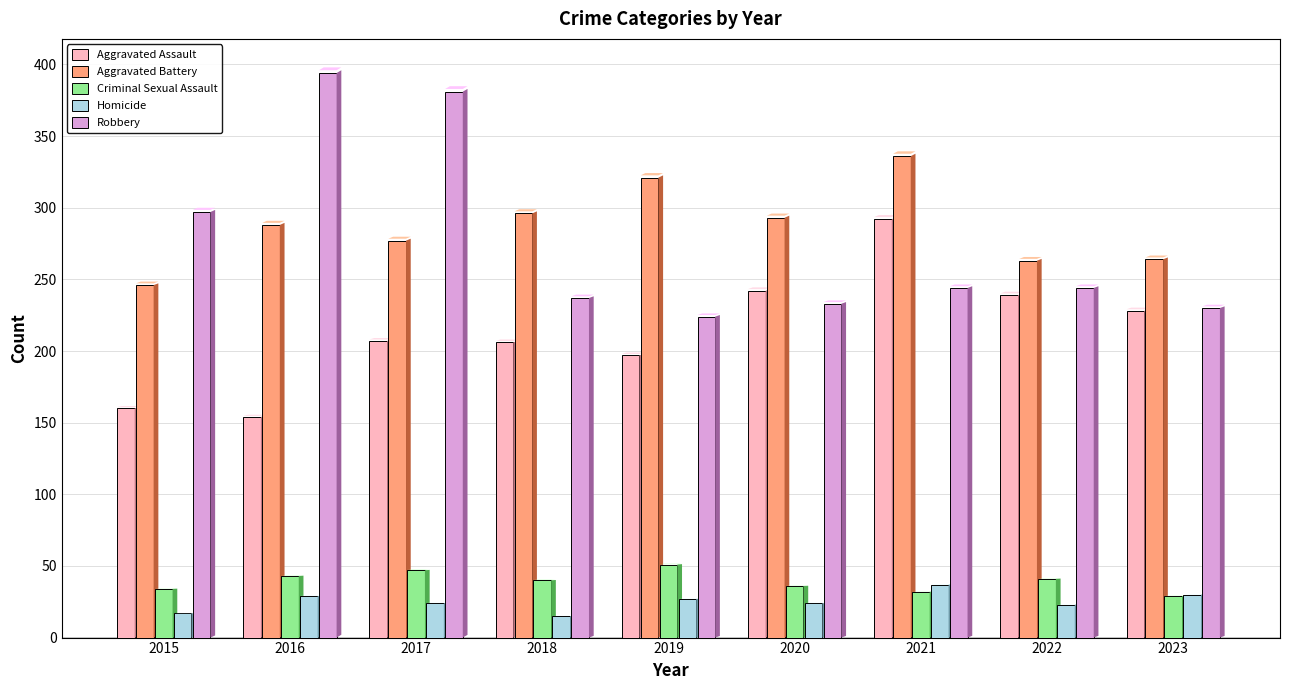

What is the difference between the maximum and second lowest values in the Aggravated Battery series?

73